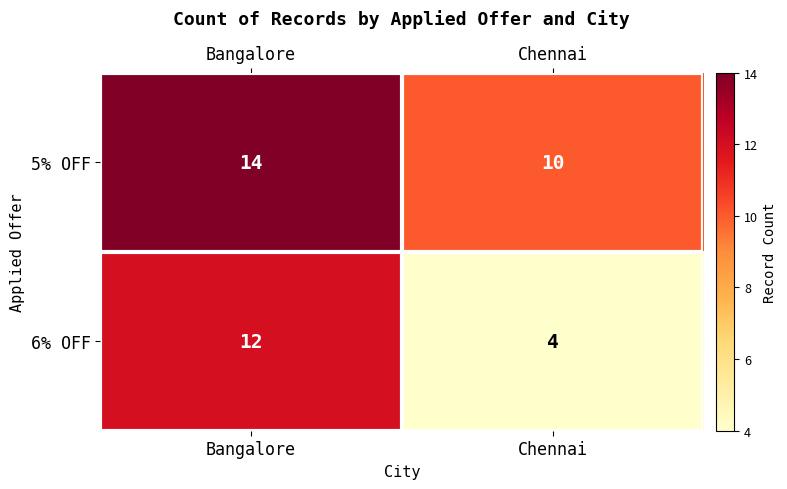

Which label corresponds to the smallest value in the chart?

Chennai